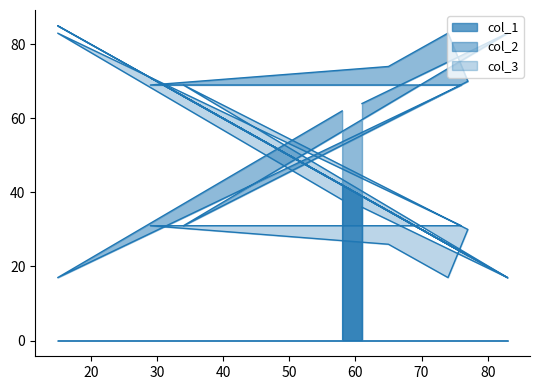

Does the chart have visible grid lines?

No